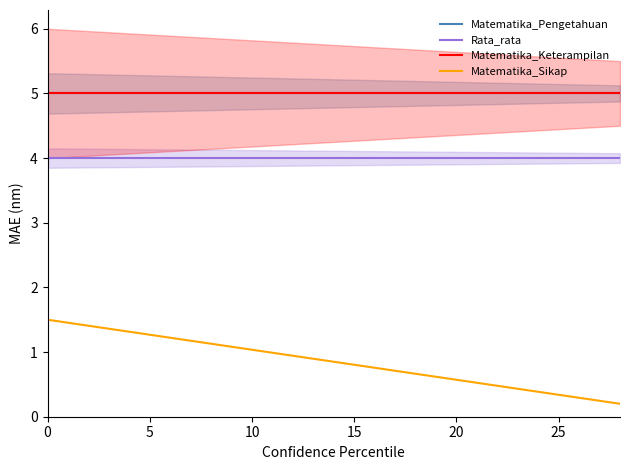

True or false: Rata_rata has more than 2 interior local peaks.

False